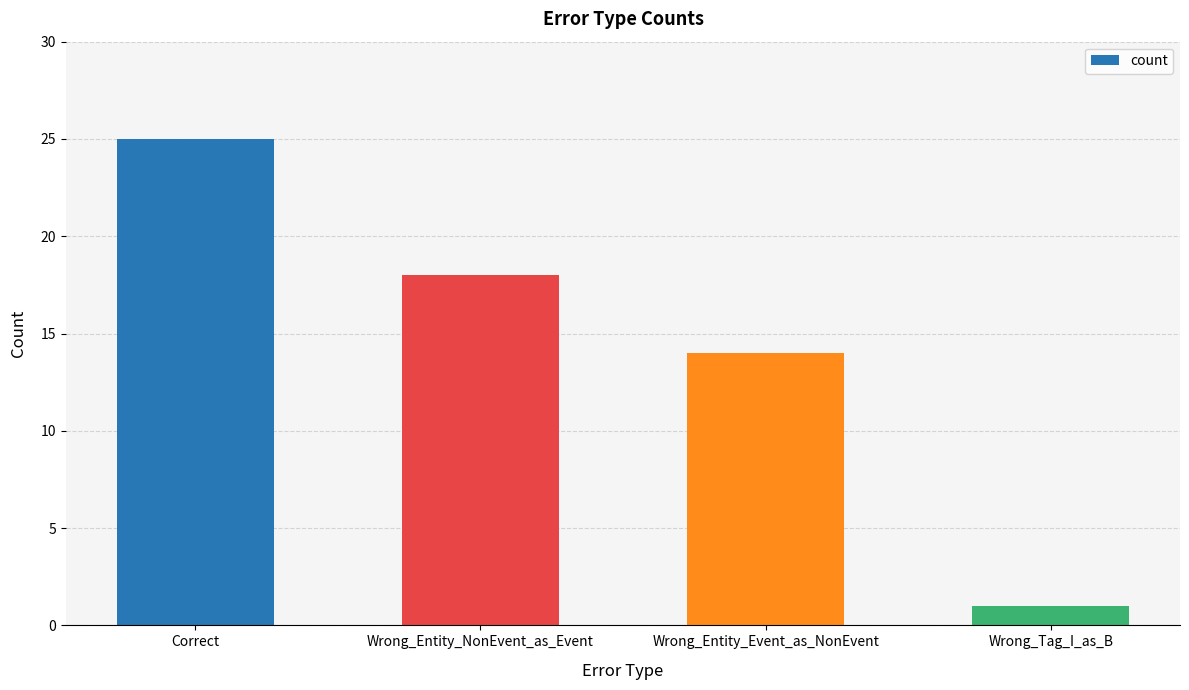

Is it true that the value at Correct is 25?

True